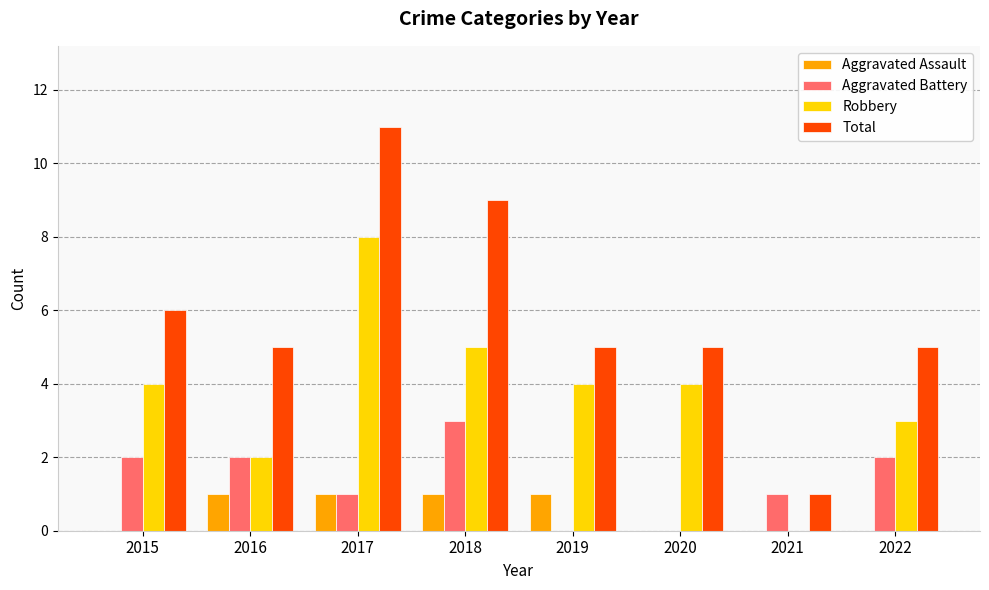

How many groups of bars are there?

8